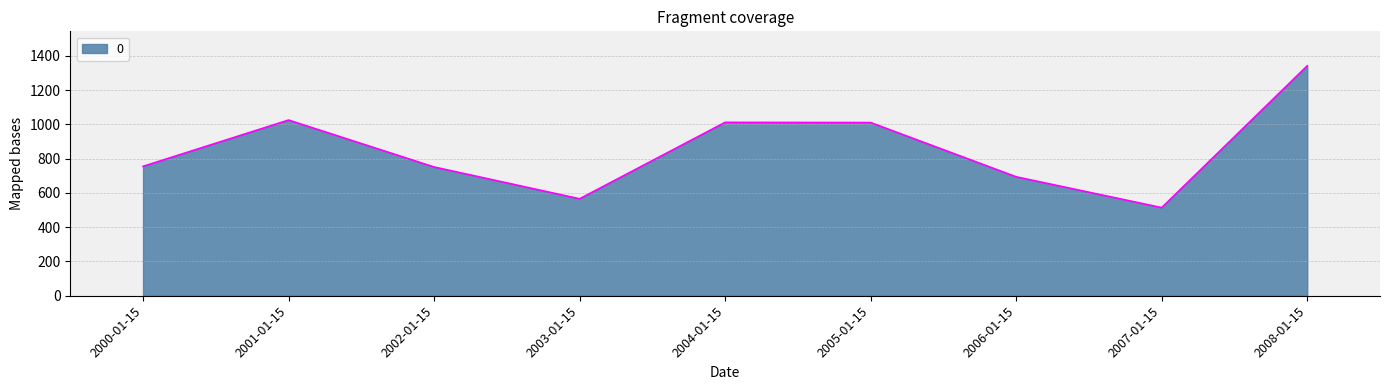

What is the difference between the maximum and minimum values?

827.3